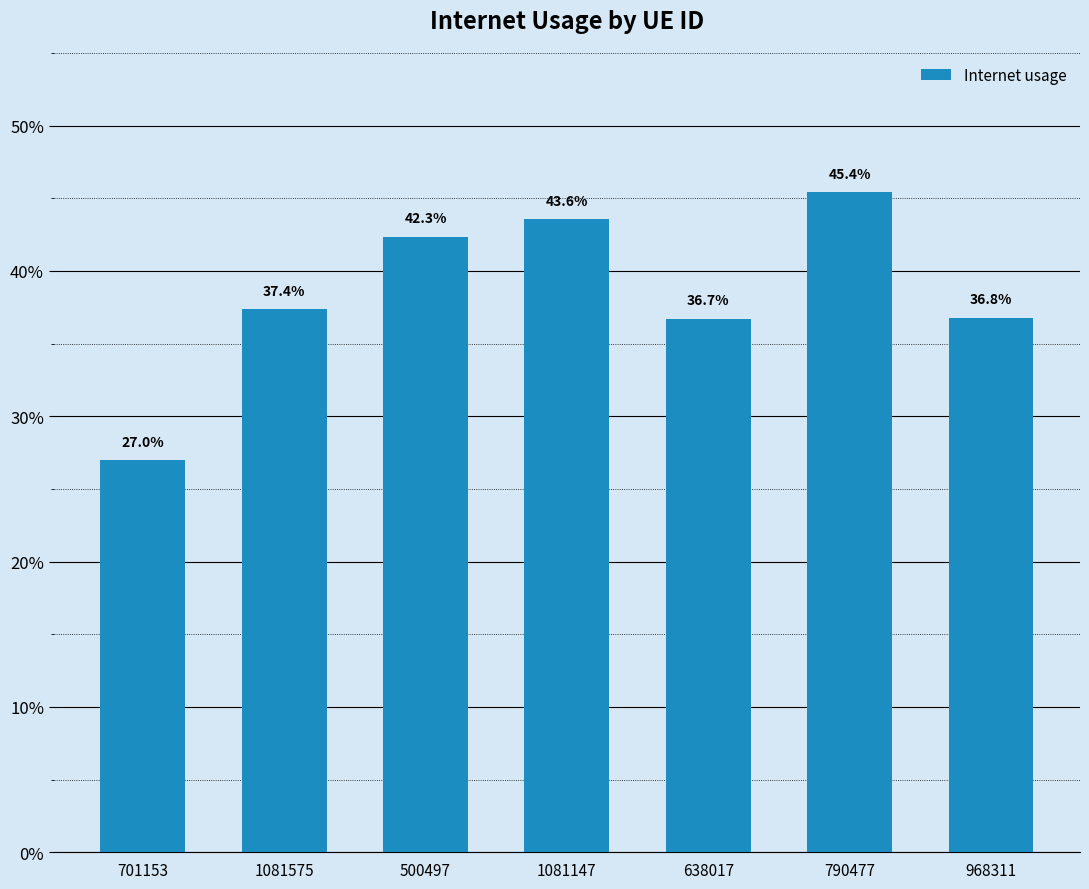

Reading right to left, list all the values displayed in this chart.

968311=0.4	790477=0.5	638017=0.4	1081147=0.4	500497=0.4	1081575=0.4	701153=0.3